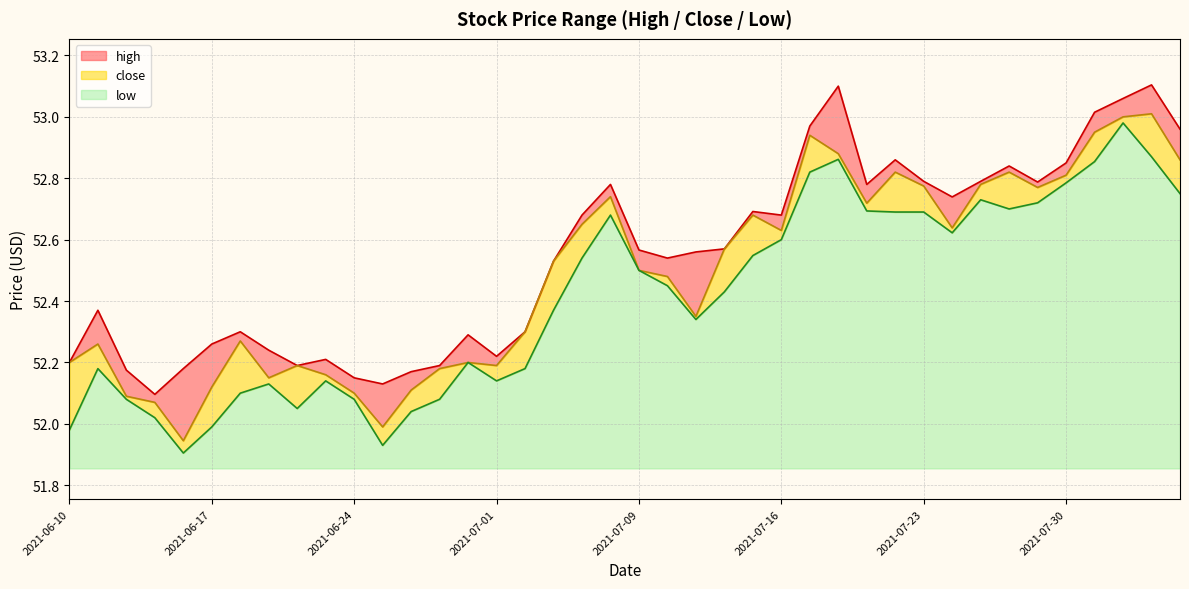

True or false: low and high cross at least once.

False